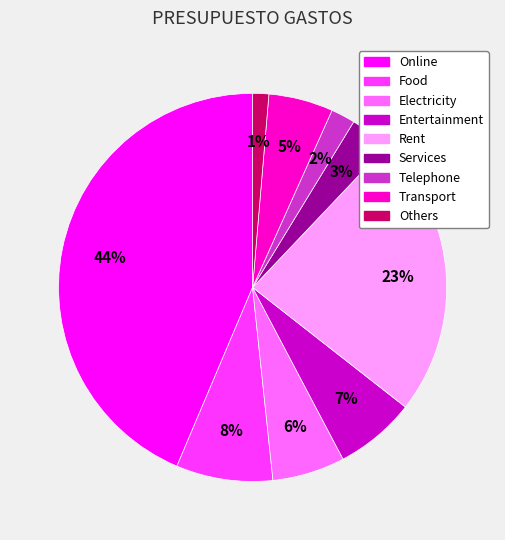

How many segments does this pie chart have?

9